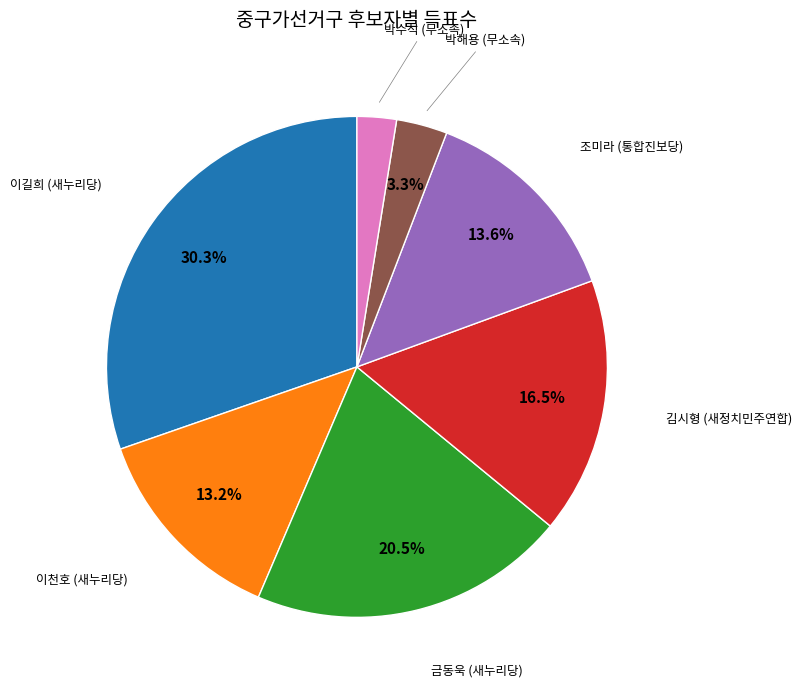

Does any single category account for the majority?

No